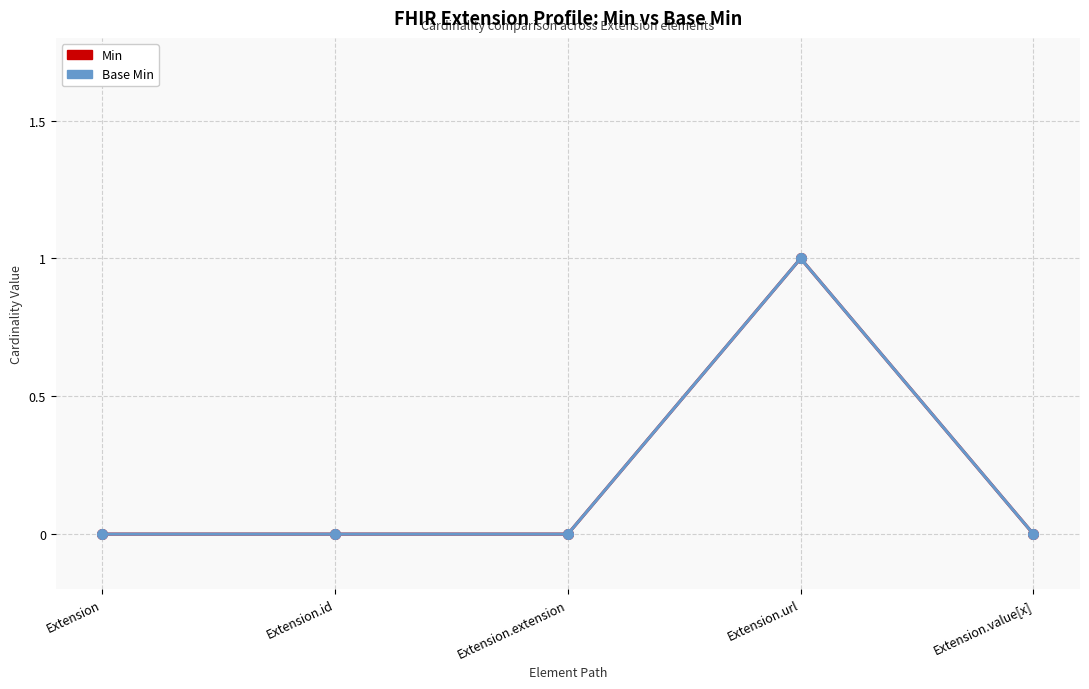

Does the chart have visible grid lines?

Yes